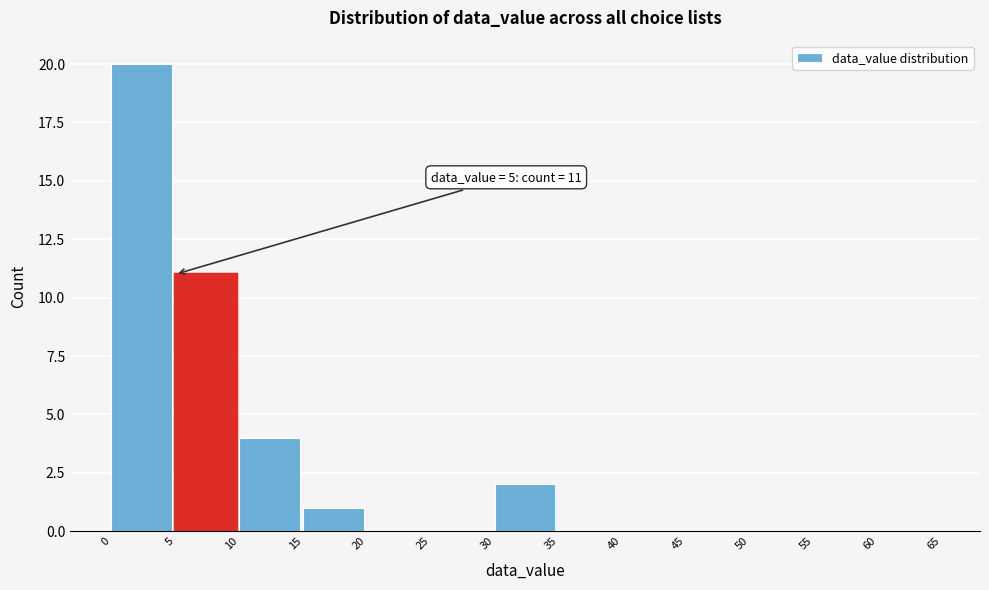

Which range on the x-axis has the tallest bar?

0 to 5